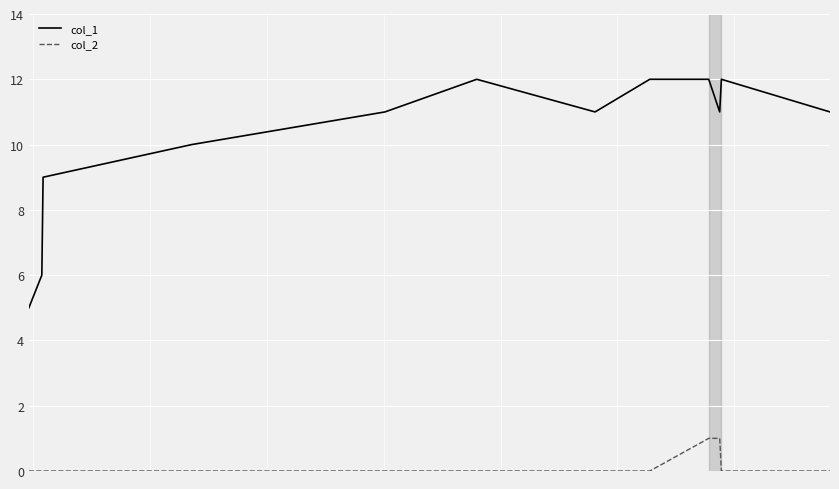

What is the average value of the col_1 series?

10